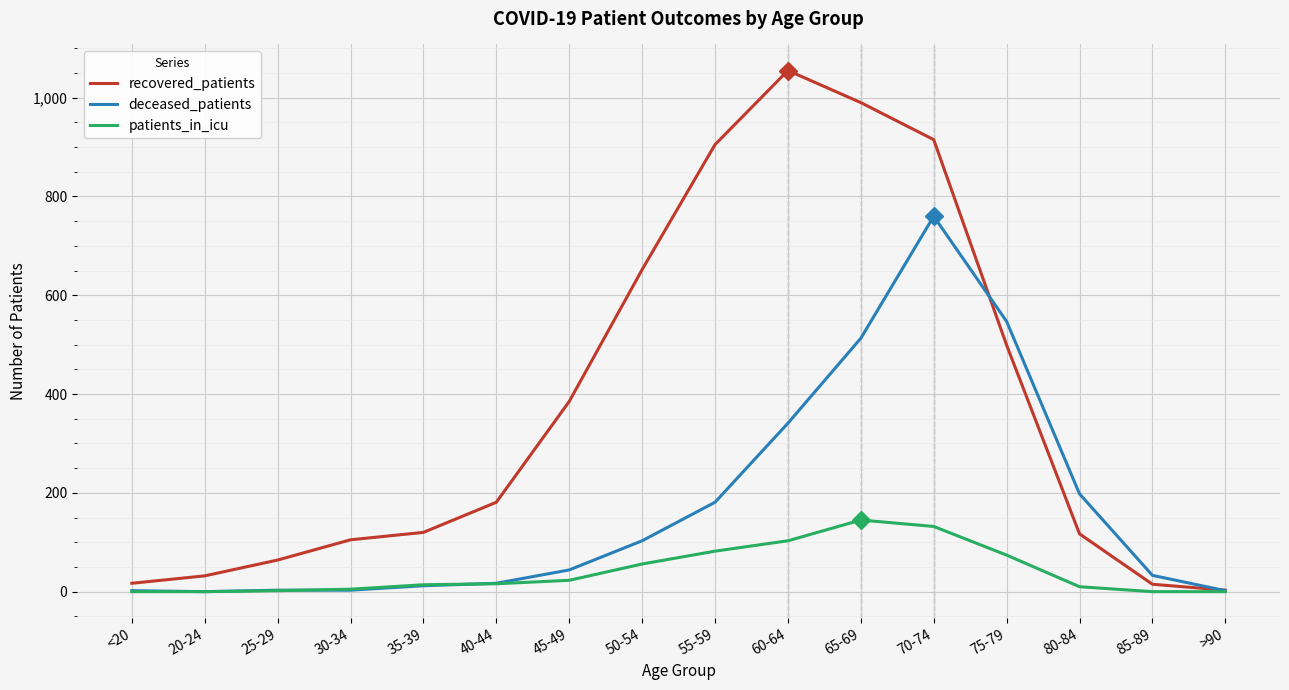

Is it true that deceased_patients equals -298 at 20-24?

False